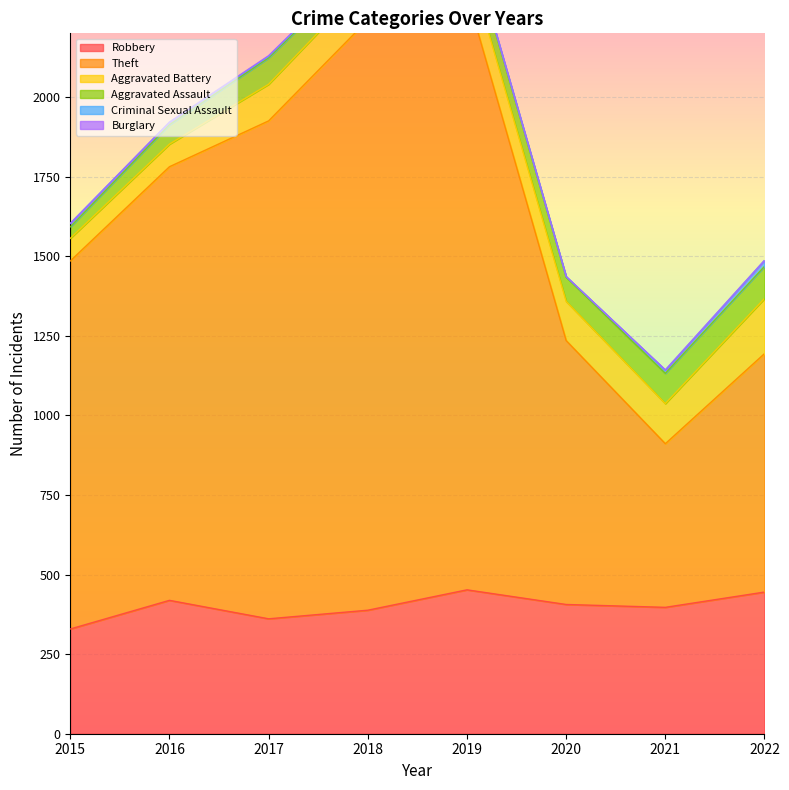

At which label is Criminal Sexual Assault closest to 10?

2021